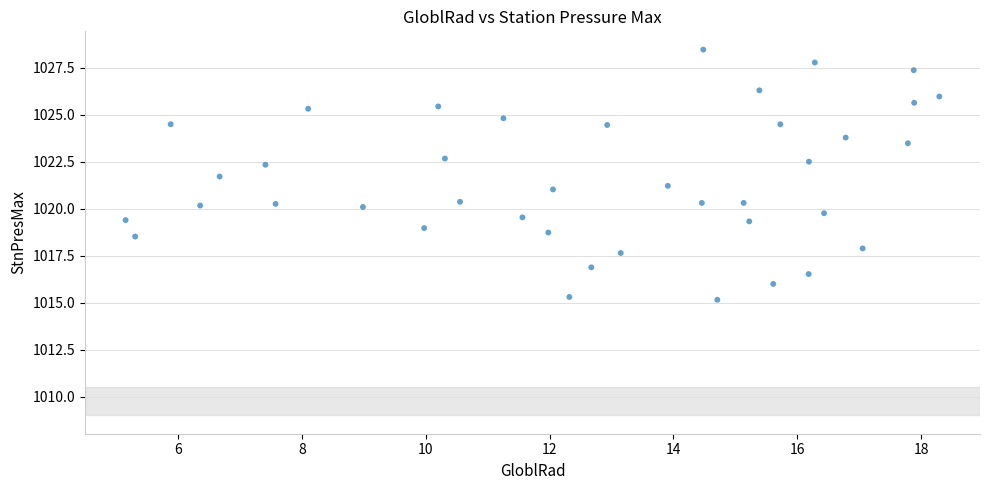

What is the range of X values (max minus min)?

13.1